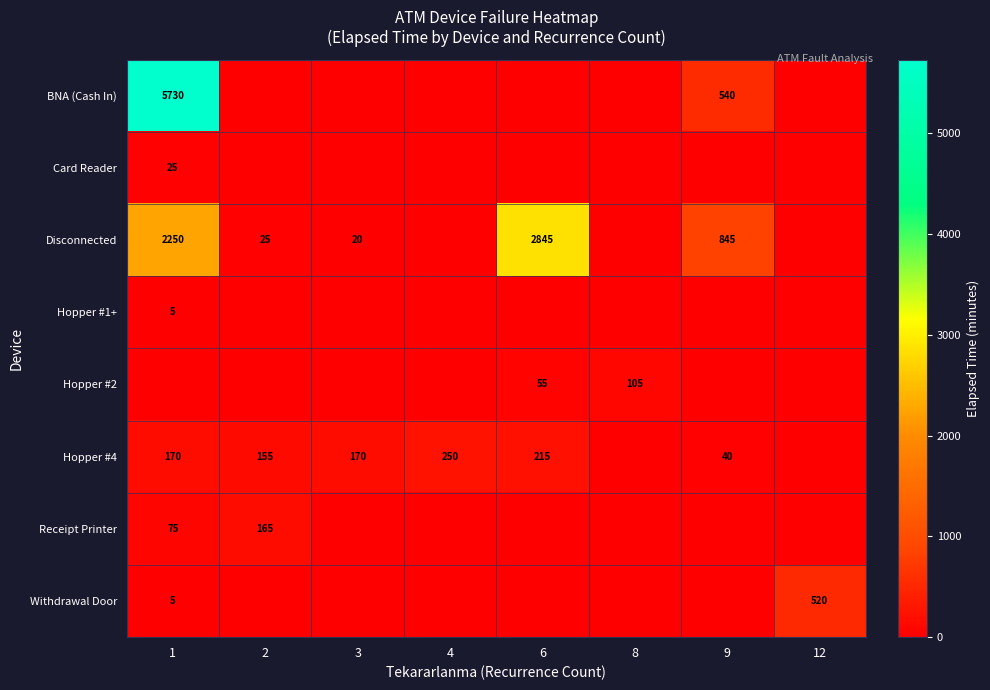

True or false: Disconnected has a value of 20 at 3.

True